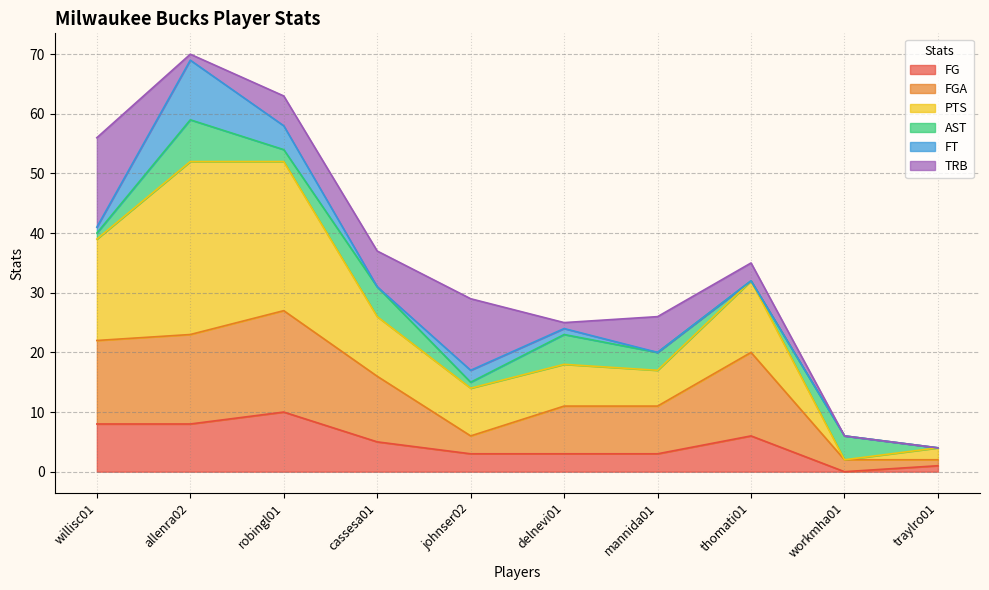

What is the label of the 7th point from the right?

cassesa01